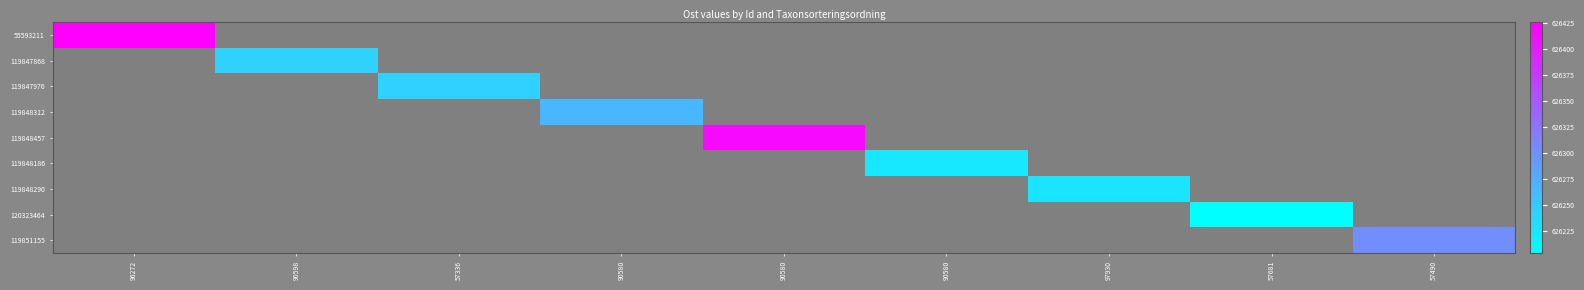

At how many categories does at least one series exceed 626302?

2